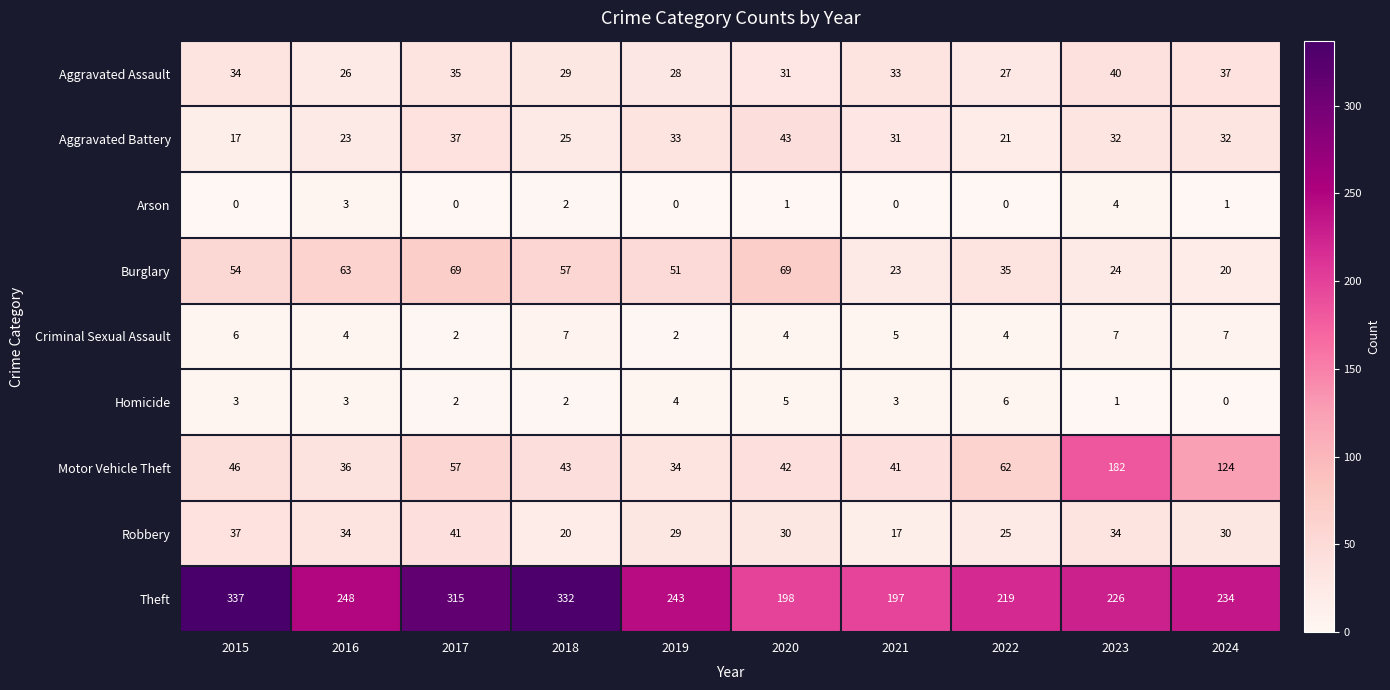

Is it true that Robbery equals 34 at 2023?

True